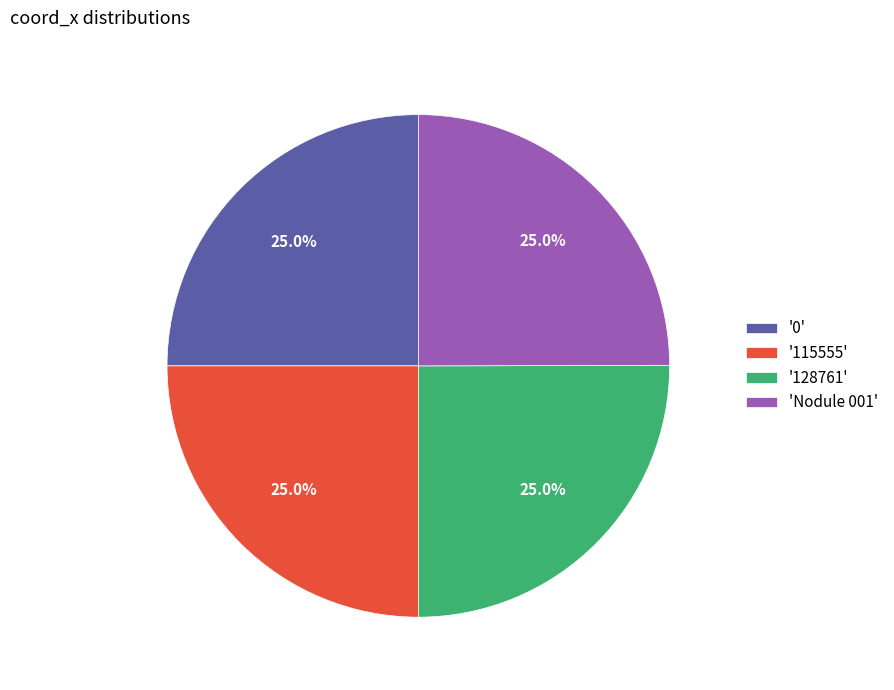

Is '0' the majority of the pie?

No